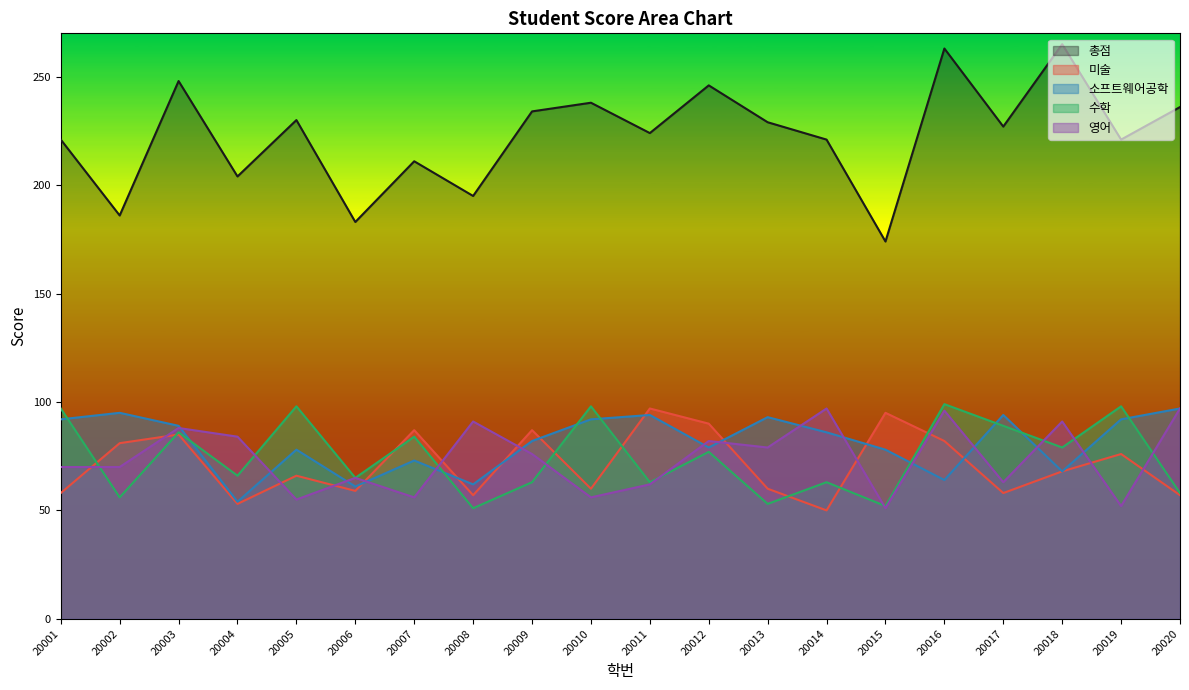

How many series are shown in this chart?

5